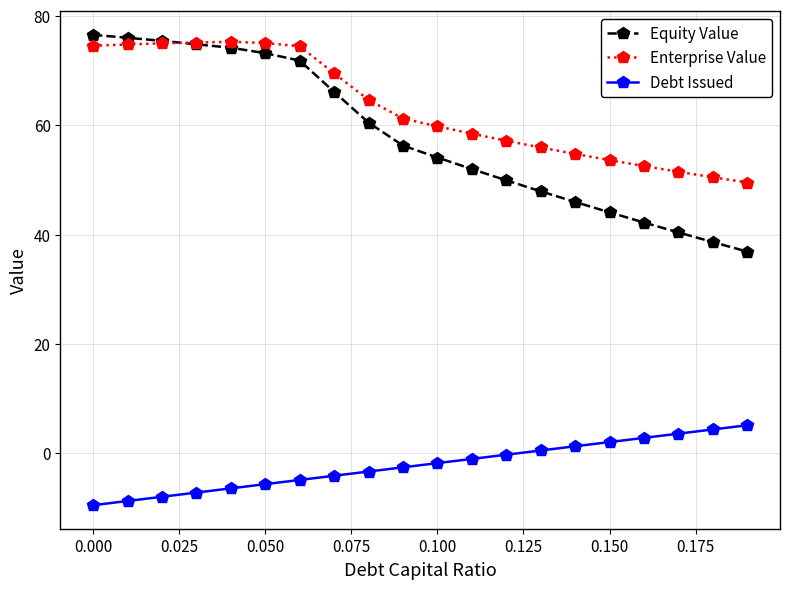

What is the value of the Enterprise Value point at the 2nd from the left?

74.8